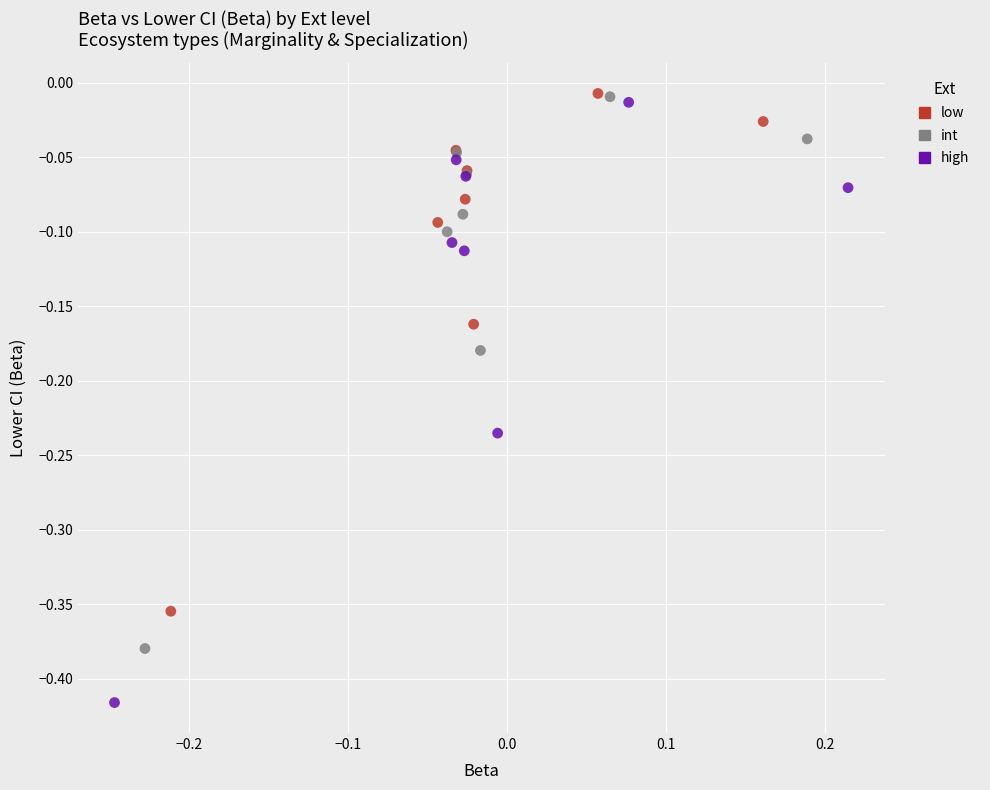

Which series reaches the minimum Y coordinate?

high